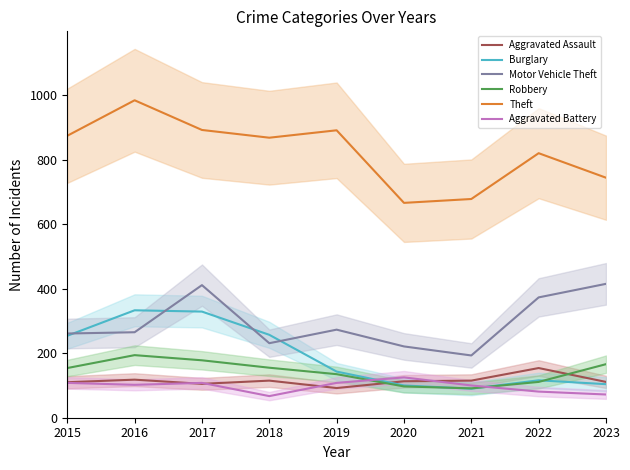

The value of Theft at 2017 is 1312. True or false?

False